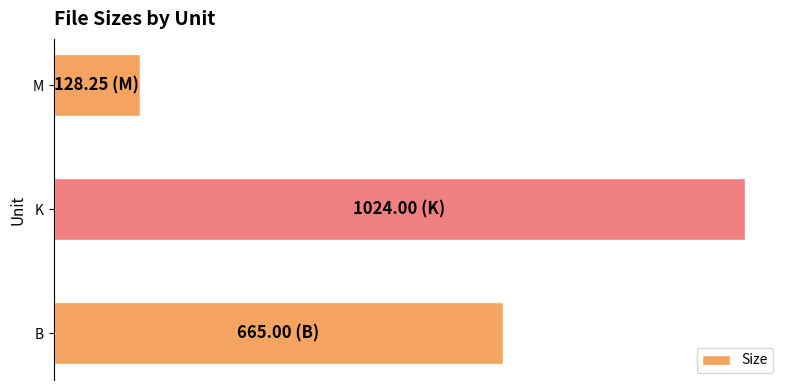

What is the average value?

605.8